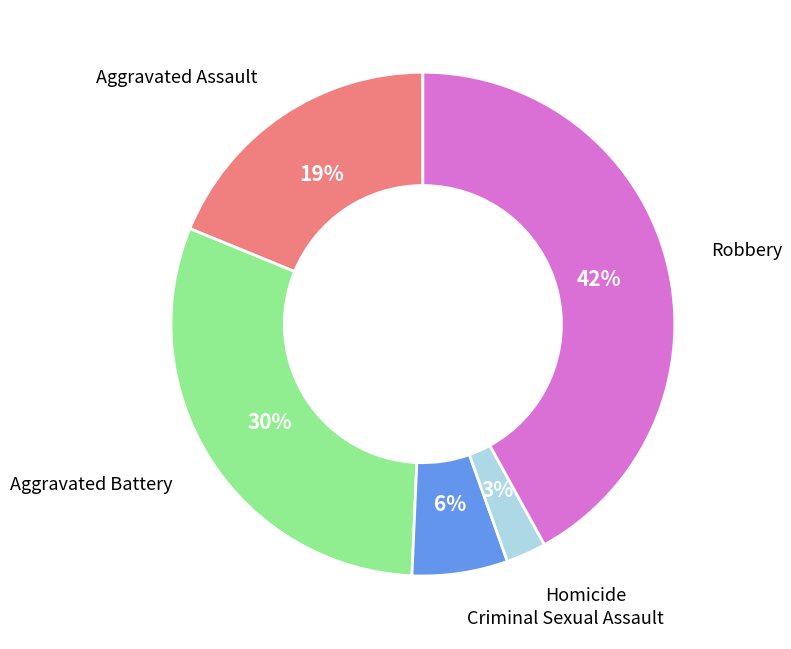

To the nearest percent, what percentage of the pie is Criminal Sexual Assault?

6%